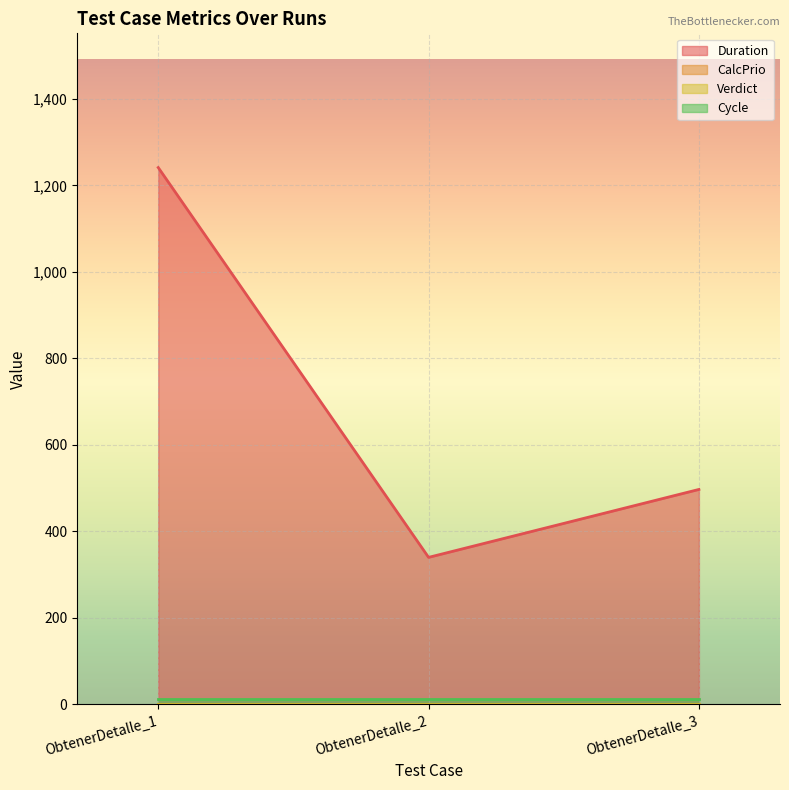

What is the total value across all series at BTPrestamos_v1.ObtenerDetalle_1?

1255